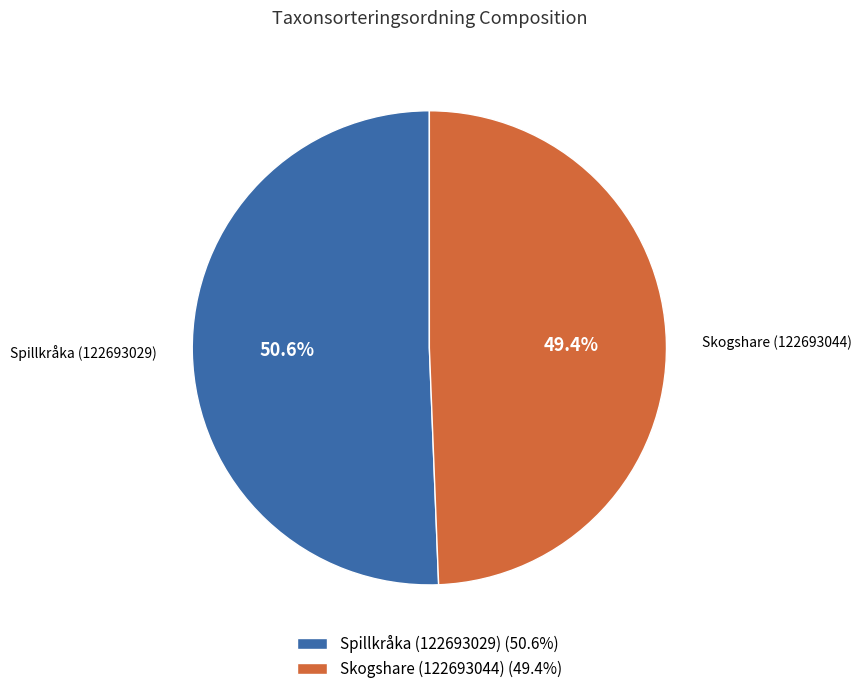

To the nearest percent, what percentage of the pie is Skogshare (122693044)?

49%